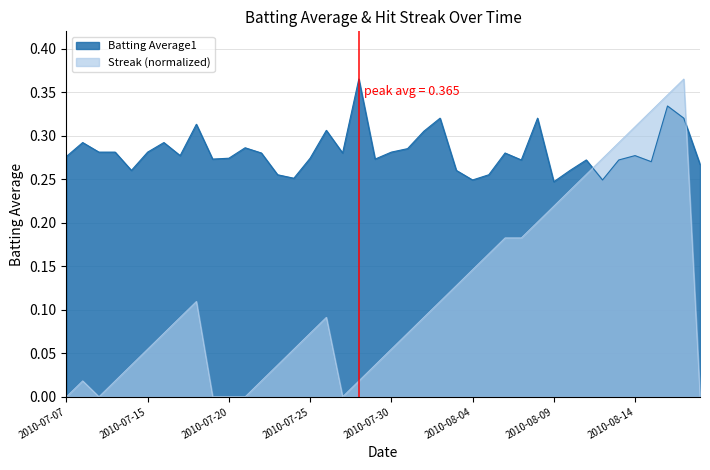

In Batting Average1, how many points are higher than both neighbors (excluding endpoints)?

12